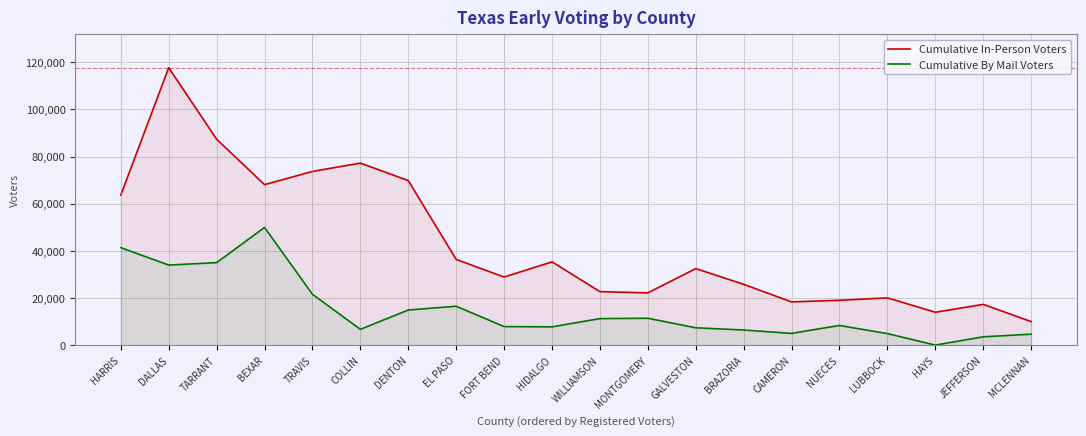

At which category does Cumulative By Mail Voters reach its first local peak?

BEXAR